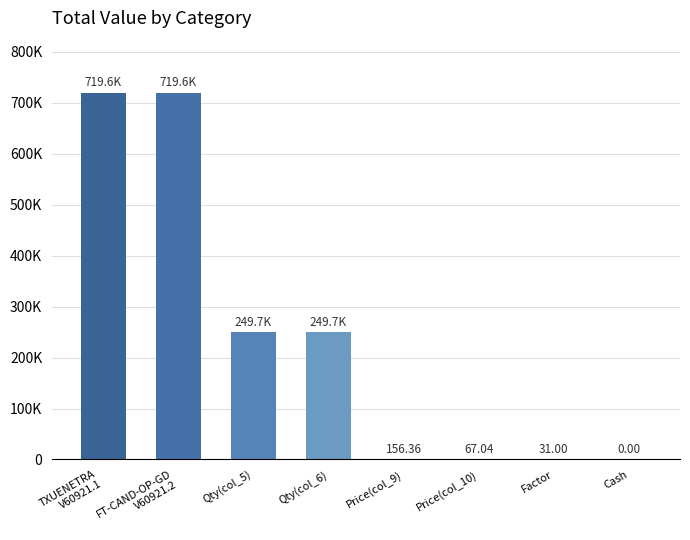

What is the greatest value displayed?

719595.3